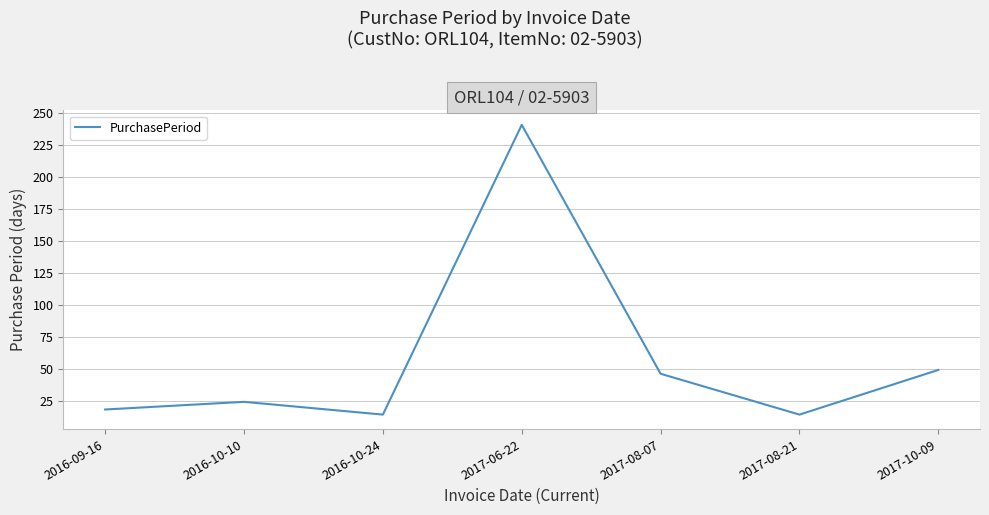

At which category does the chart reach its peak across all series?

2017-06-22